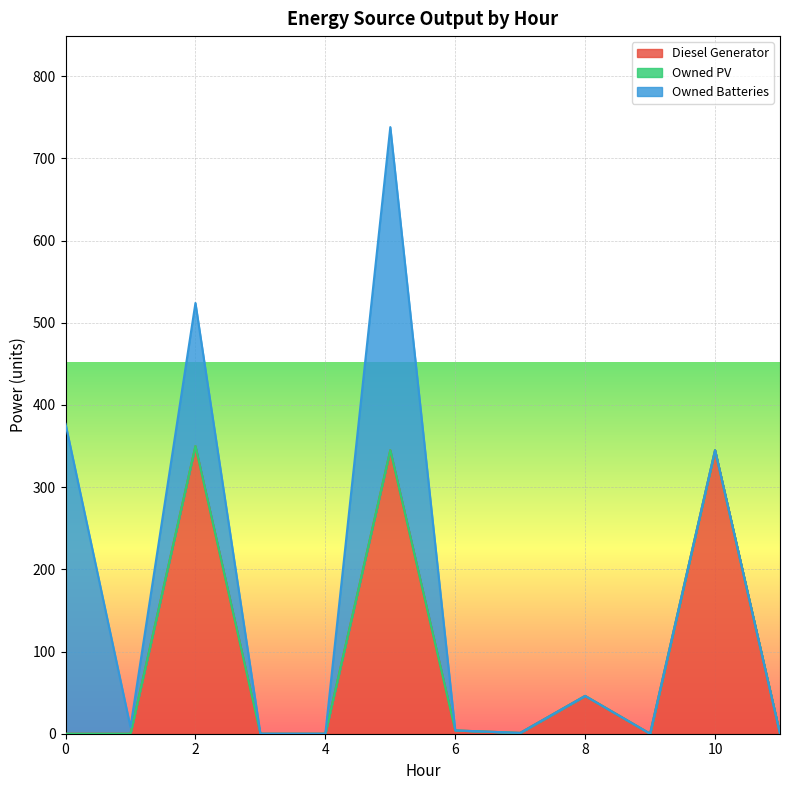

What are all the series names shown in the legend?

Diesel Generator, Owned PV, Owned Batteries